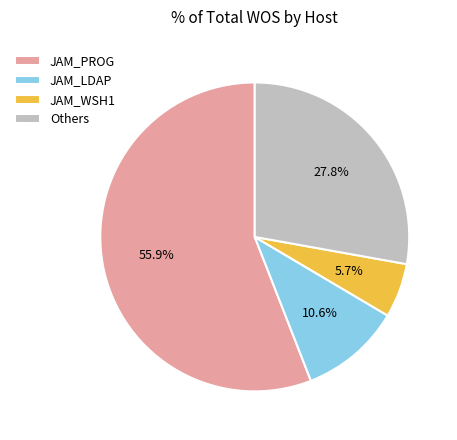

What is the smallest slice in the pie chart?

JAM_WSH1